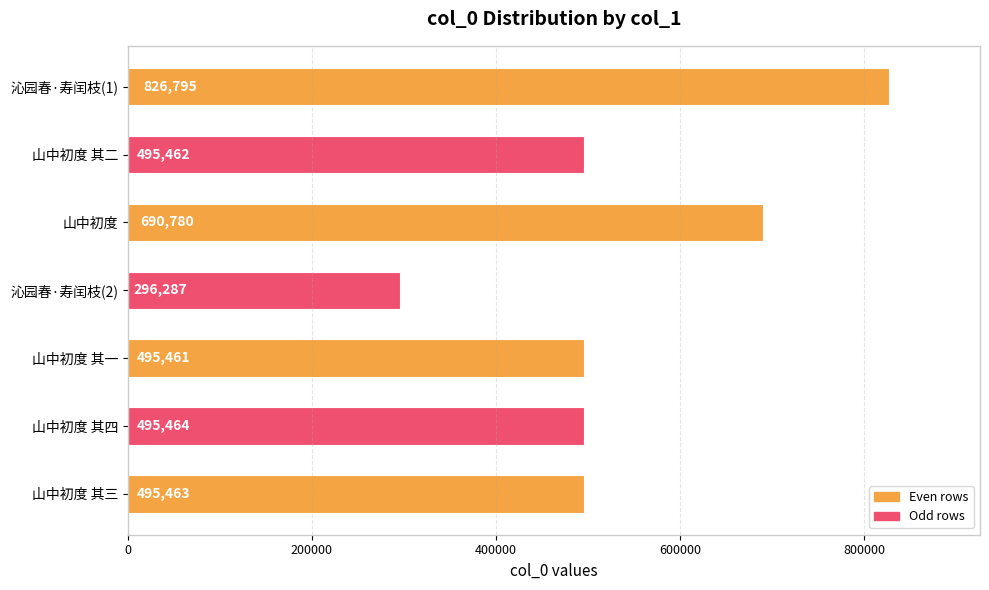

Rank the categories by value from highest to lowest.

沁园春·寿闰枝(1), 山中初度, 山中初度 其四, 山中初度 其三, 山中初度 其二, 山中初度 其一, 沁园春·寿闰枝(2)